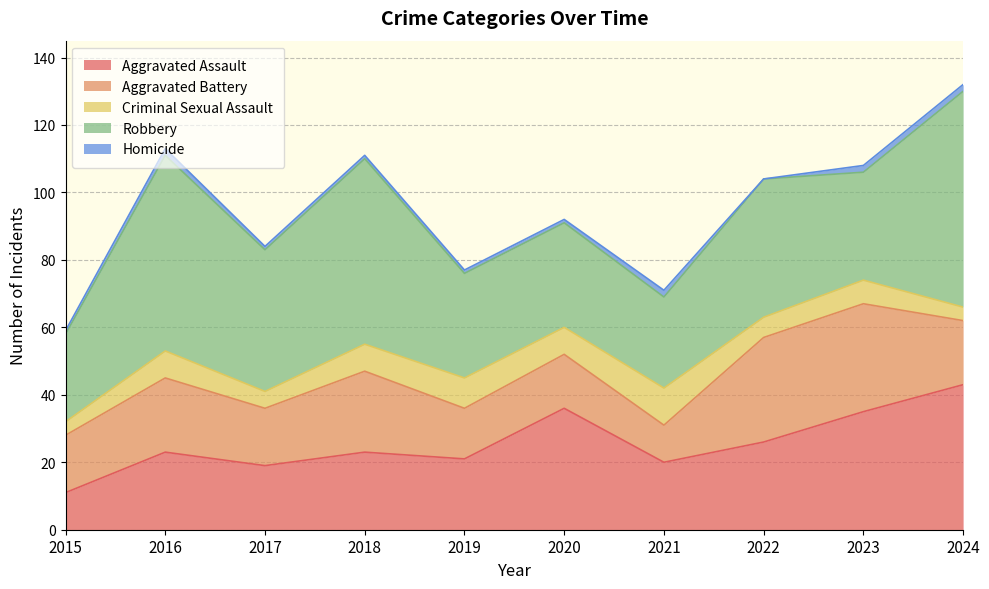

Count the number of data series in this chart.

5